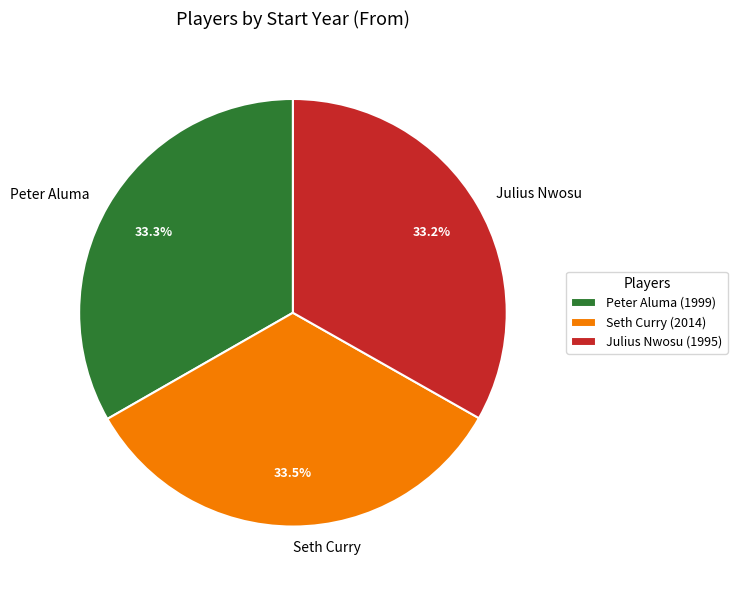

Is there a majority slice in this chart?

No